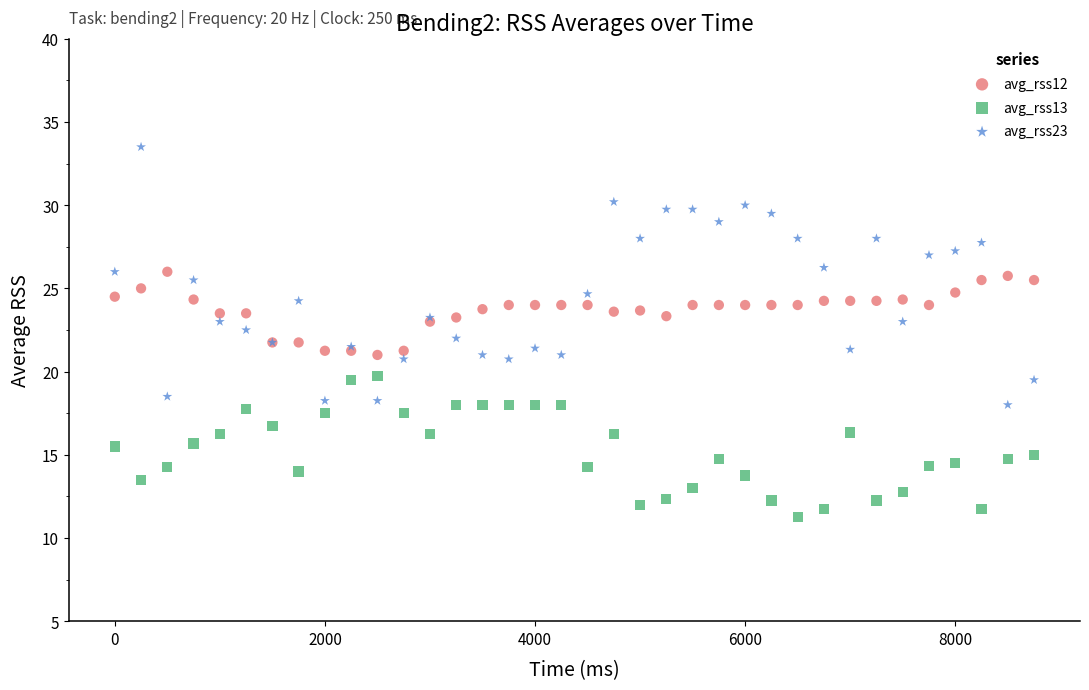

Which series has the largest Y range (max minus min)?

avg_rss23